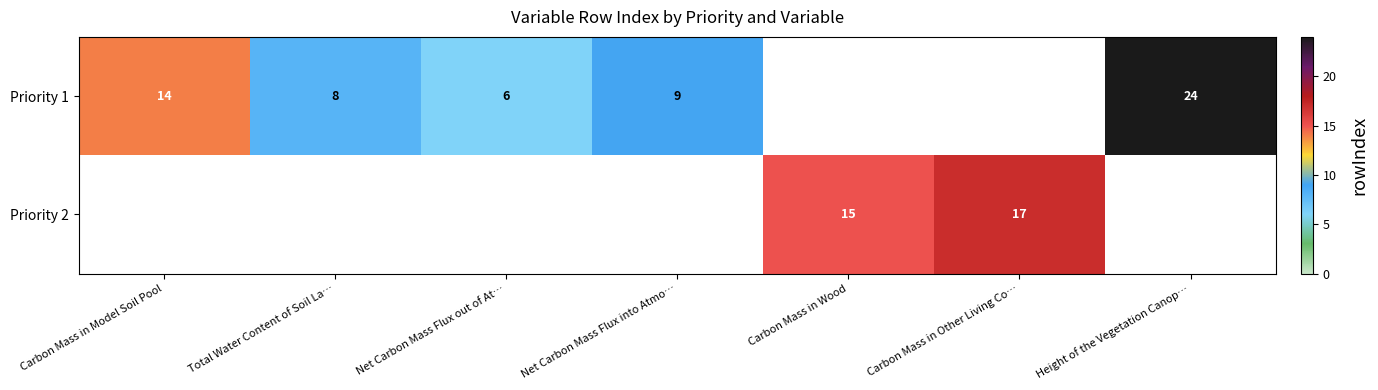

How many data points does each series have?

7